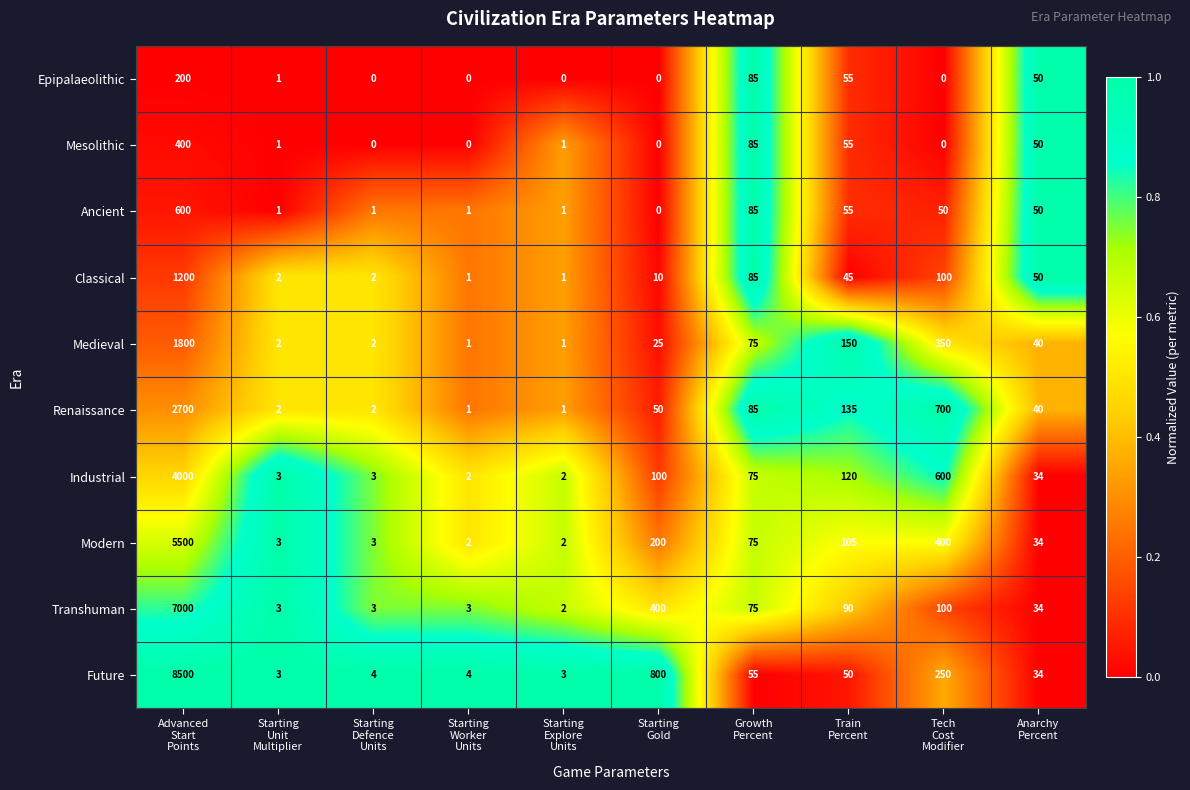

What is the difference between the maximum and second lowest values in the Mesolithic series?

400